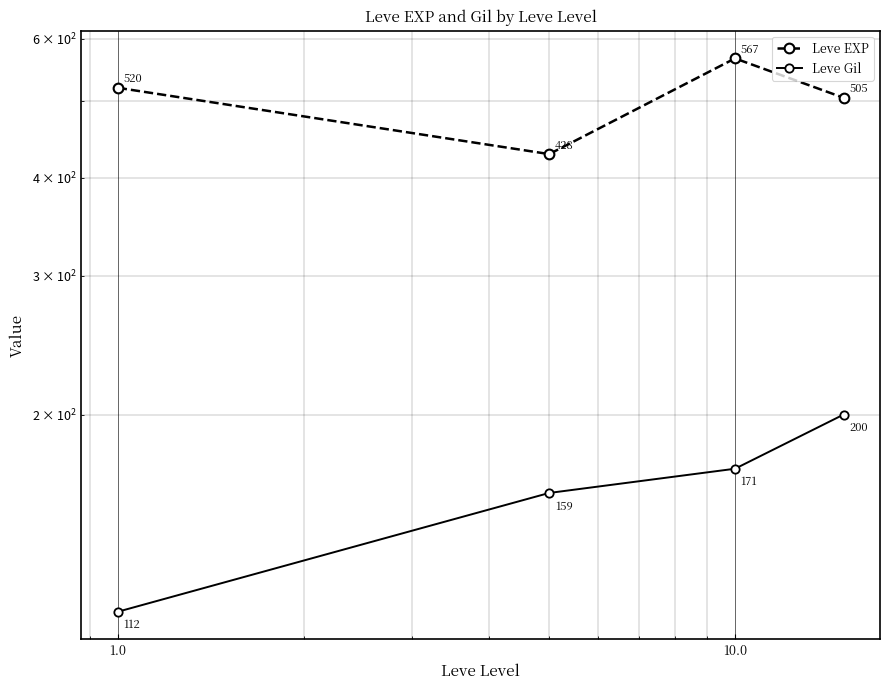

Reading left to right, what are all the values shown in this chart?

Leve EXP: 520.0	428.3	566.7	505.0
Leve Gil: 112.3	159.0	170.7	200.0